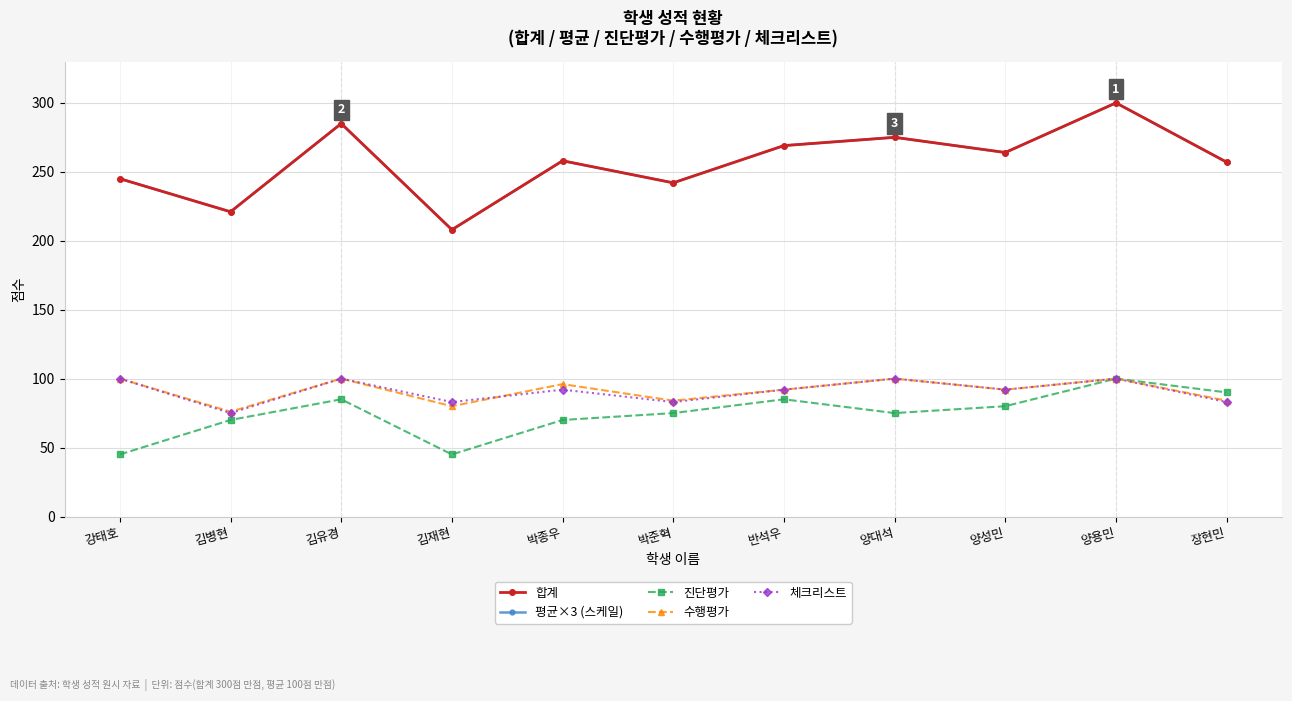

Which category has the highest value across all series?

양용민